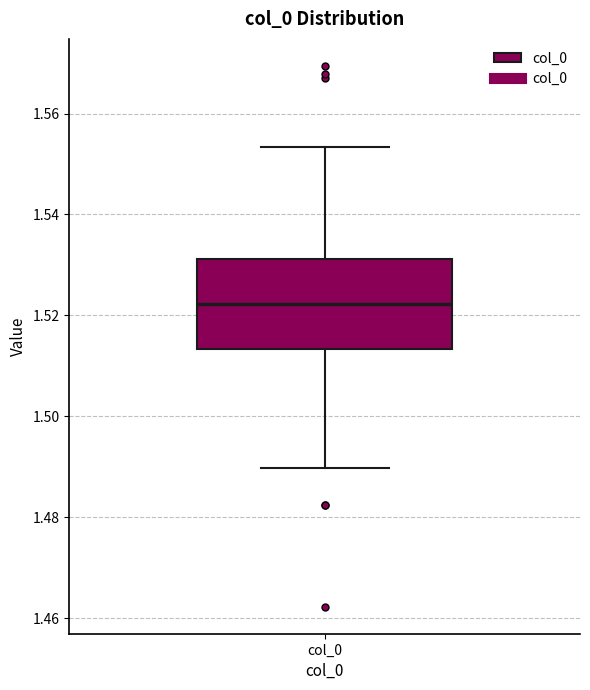

Read this box plot against the y-axis: the position of the median line, the range covered by the box, and the ends of both whiskers. The values are not printed on the chart, so give them approximately, as read against the axis.

median 1.522, box 1.514 to 1.532, whiskers 1.490 to 1.554